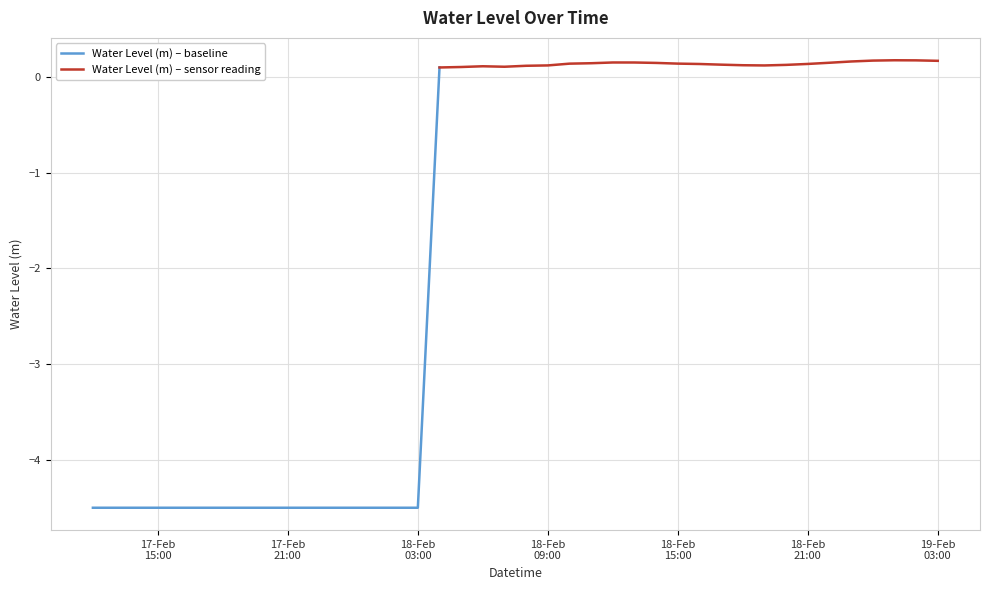

Where is the first local maximum?

2025-02-18 06:00:00